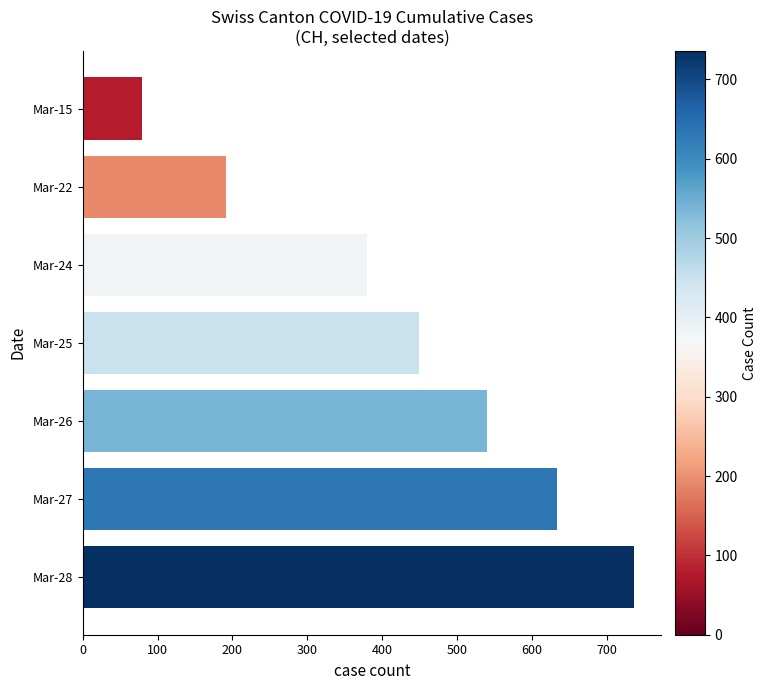

What is the difference between the second highest and second lowest values?

442